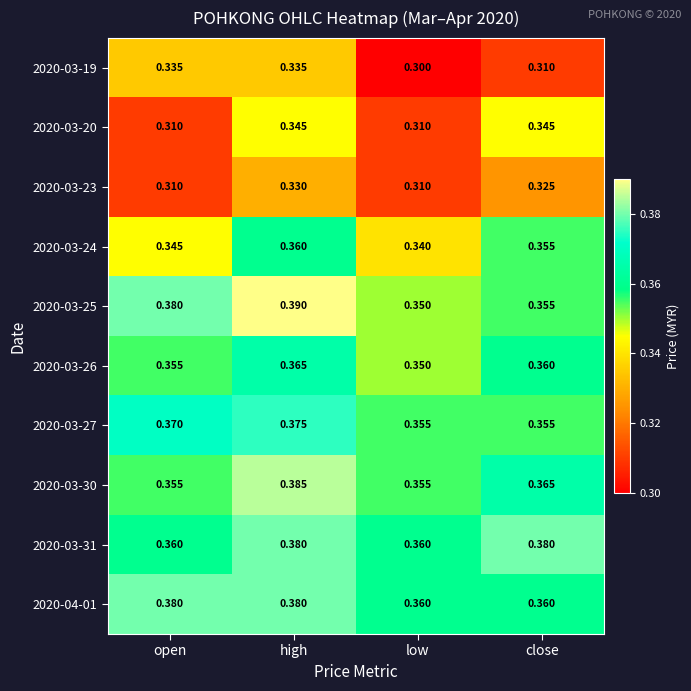

Is the value of 2020-03-19 at open greater than the value of 2020-03-31 at high?

No